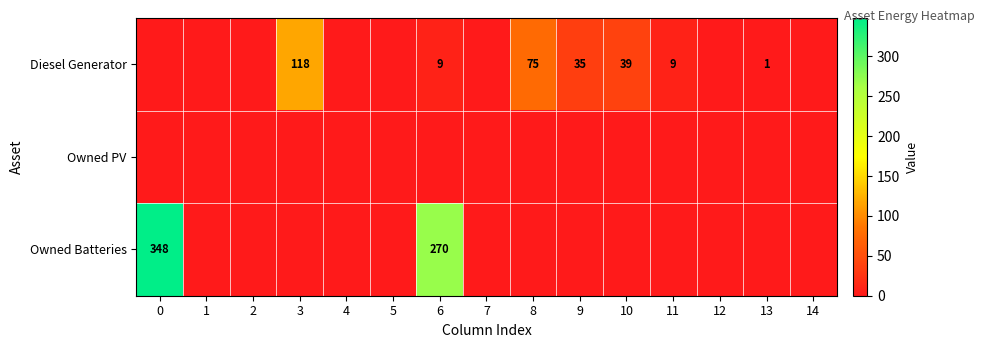

Which has a higher value, 6 or 13?

6